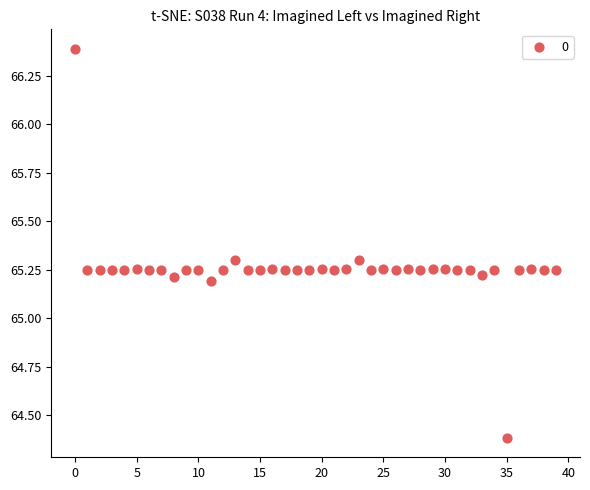

How many data points are displayed?

40